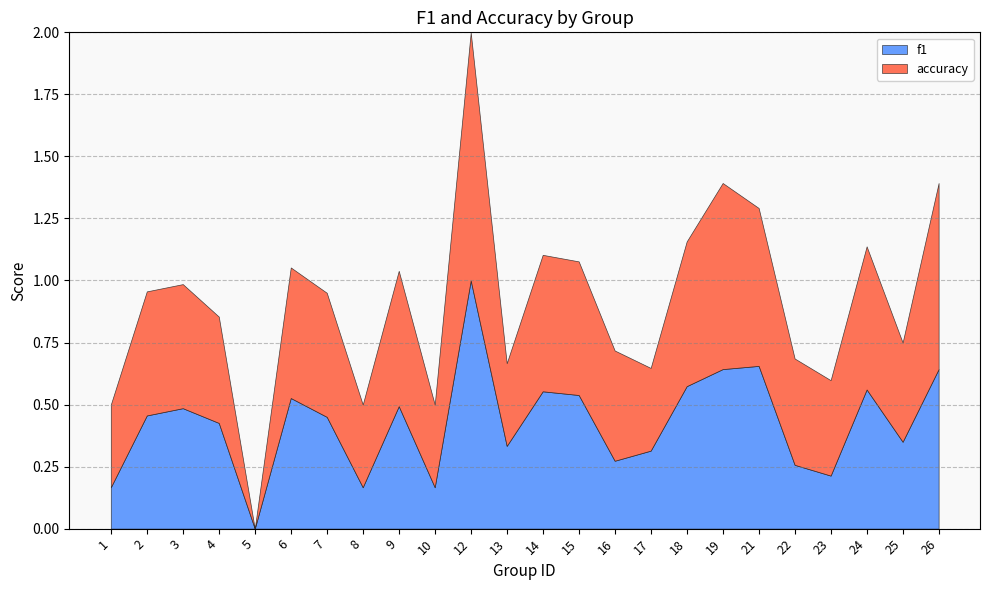

Reading right to left, extract all data points from this chart.

f1: 0.6	0.3	0.6	0.2	0.3	0.7	0.6	0.6	0.3	0.3	0.5	0.6	0.3	1.0	0.2	0.5	0.2	0.5	0.5	0.0	0.4	0.5	0.5	0.2
accuracy: 0.8	0.4	0.6	0.4	0.4	0.6	0.8	0.6	0.3	0.4	0.5	0.6	0.3	1.0	0.3	0.5	0.3	0.5	0.5	0.0	0.4	0.5	0.5	0.3